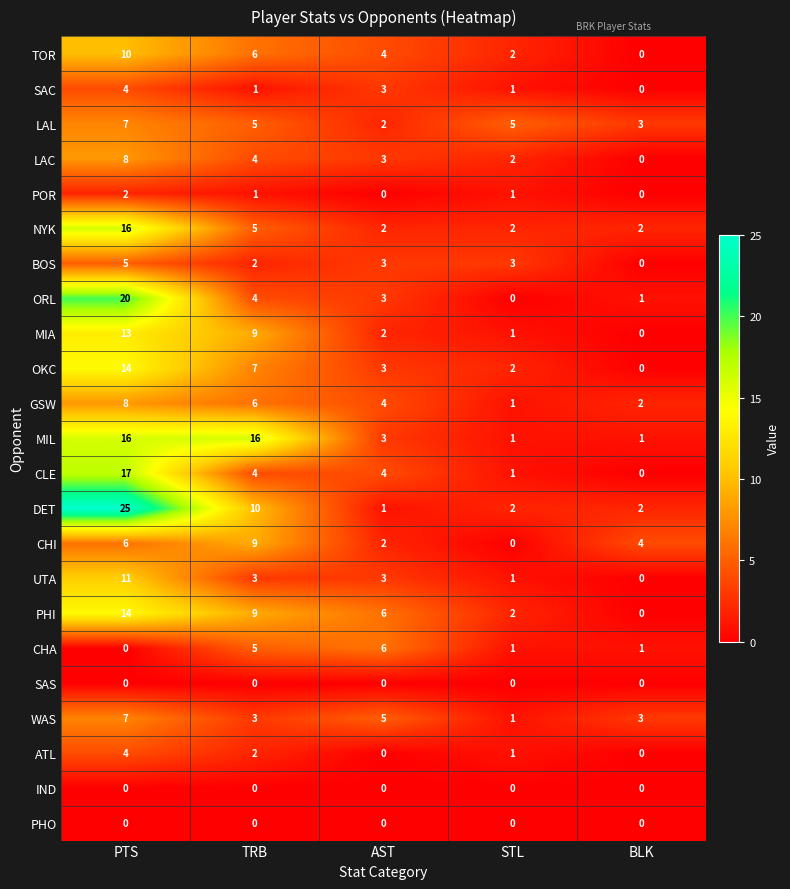

Where does the LAL series first go above 5?

PTS